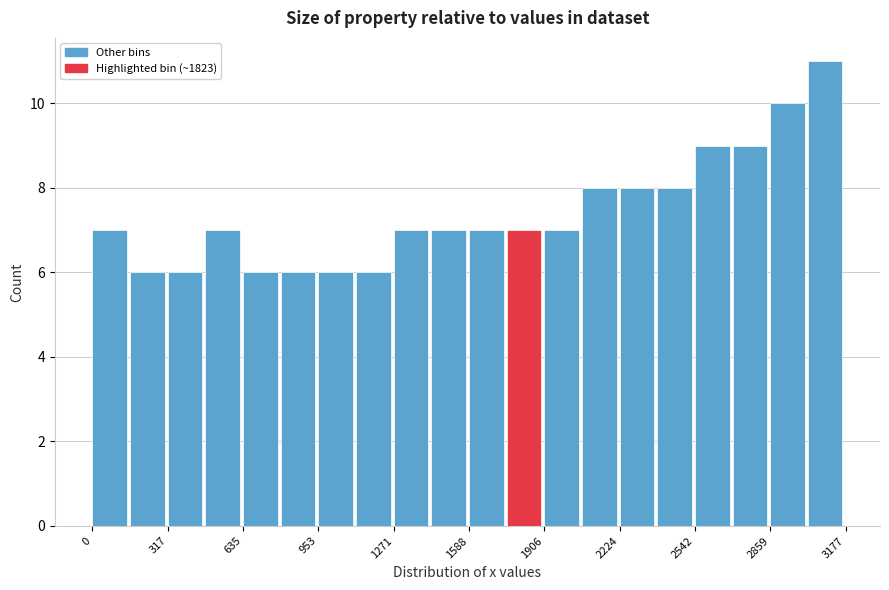

Around what value on the x-axis is the tallest bar? Give the approximate position of its centre, as read against the axis.

3100